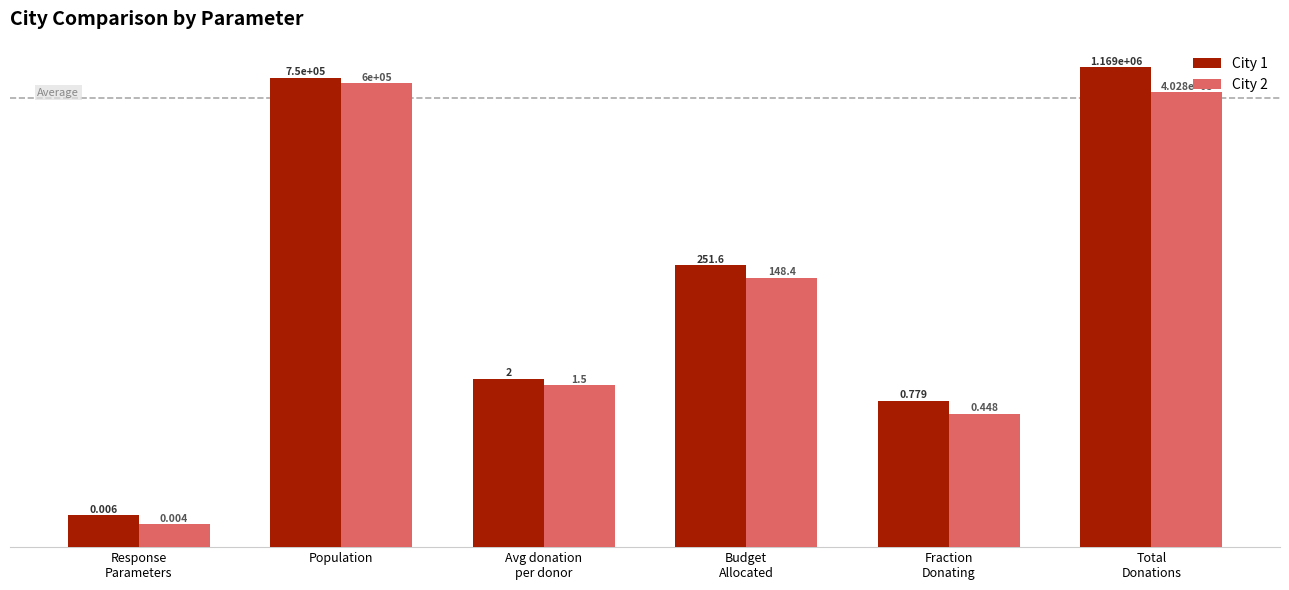

Read the City 2 value at Avg donation
per donor.

1.5